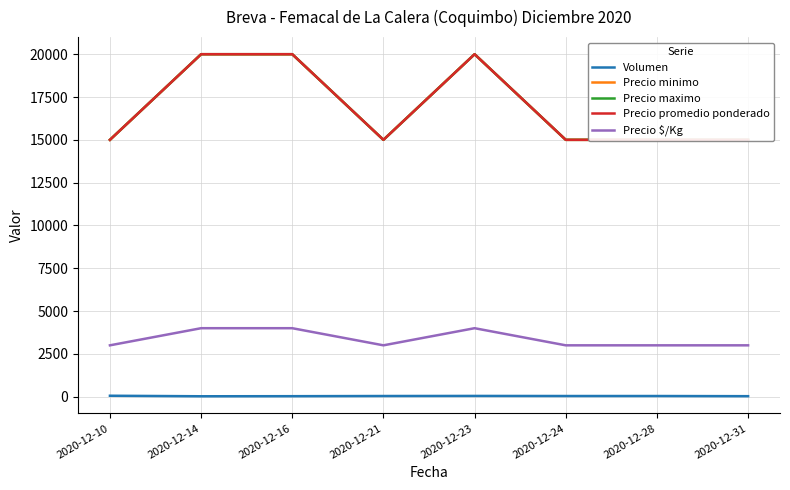

Which label corresponds to the smallest value in the chart?

2020-12-14